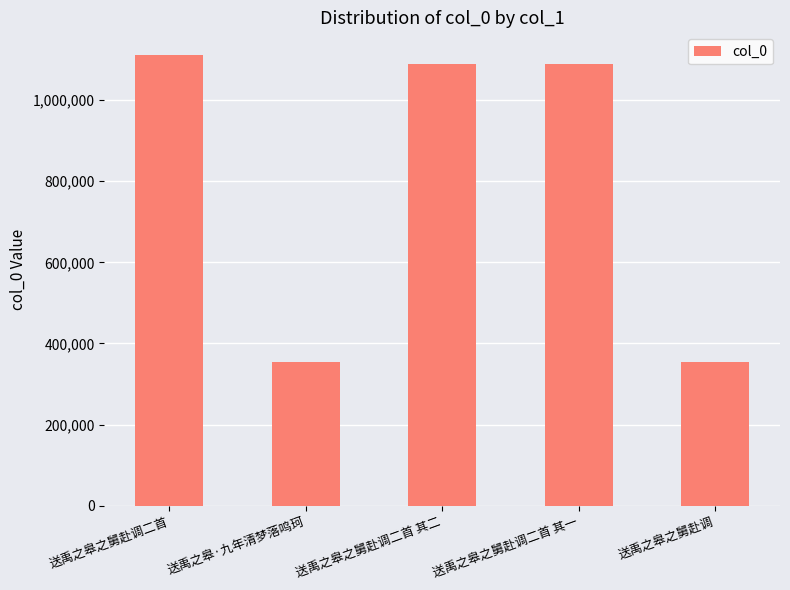

What is the change in value from 送禹之皋·九年清梦落鸣珂 to 送禹之皋之舅赴调二首 其一?

+736271